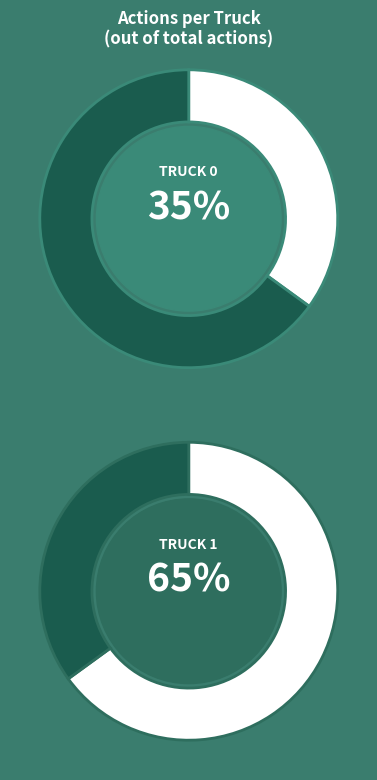

Is there any slice that represents more than half of the pie?

Yes